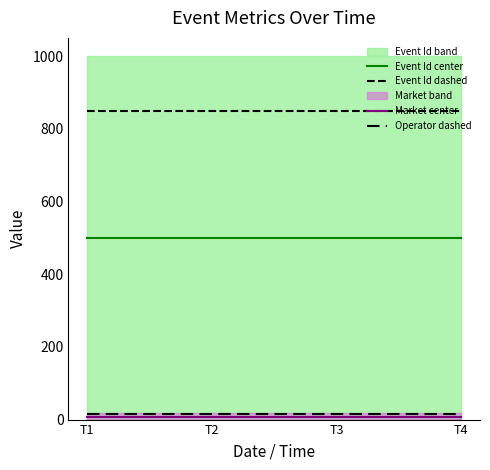

Reading left to right, transcribe all the data shown in this chart.

Event Id center: 500.1	500.1	500.1	500.1
Event Id dashed: 850.0	850.0	850.0	850.0
Market center: 8.4	8.4	8.4	8.4
Operator dashed: 15.1	15.1	15.1	15.1